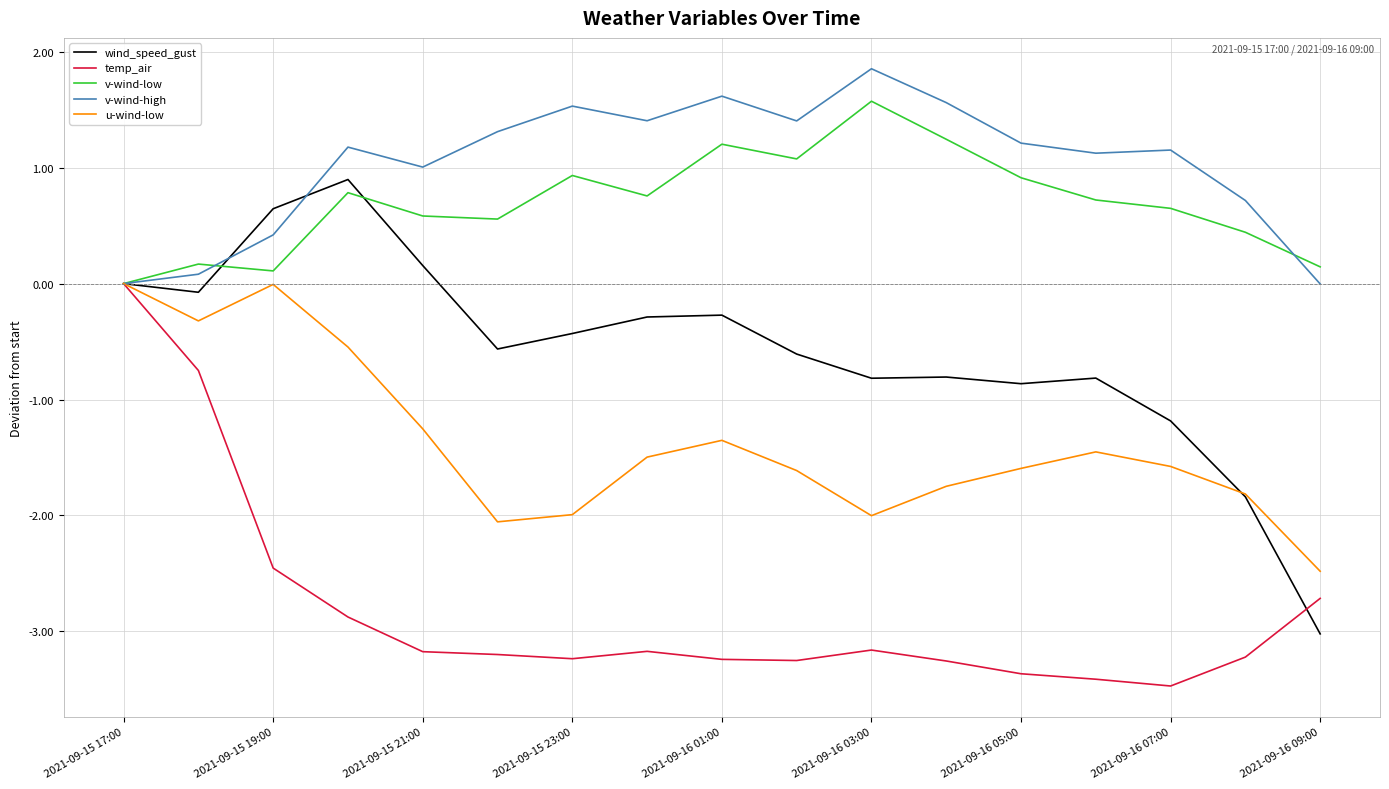

What is the greatest value displayed?

1.9